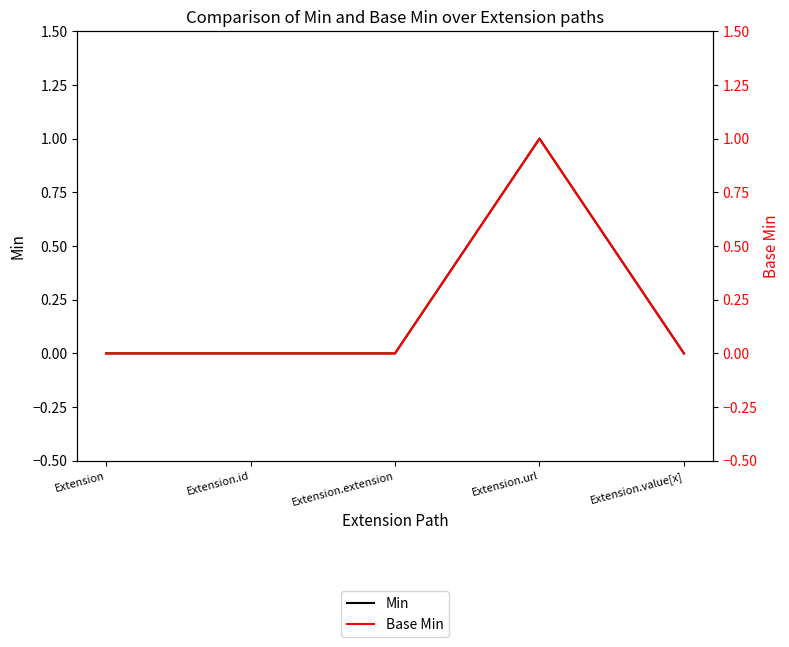

Count the Base Min values in the range 0 to 1.

5